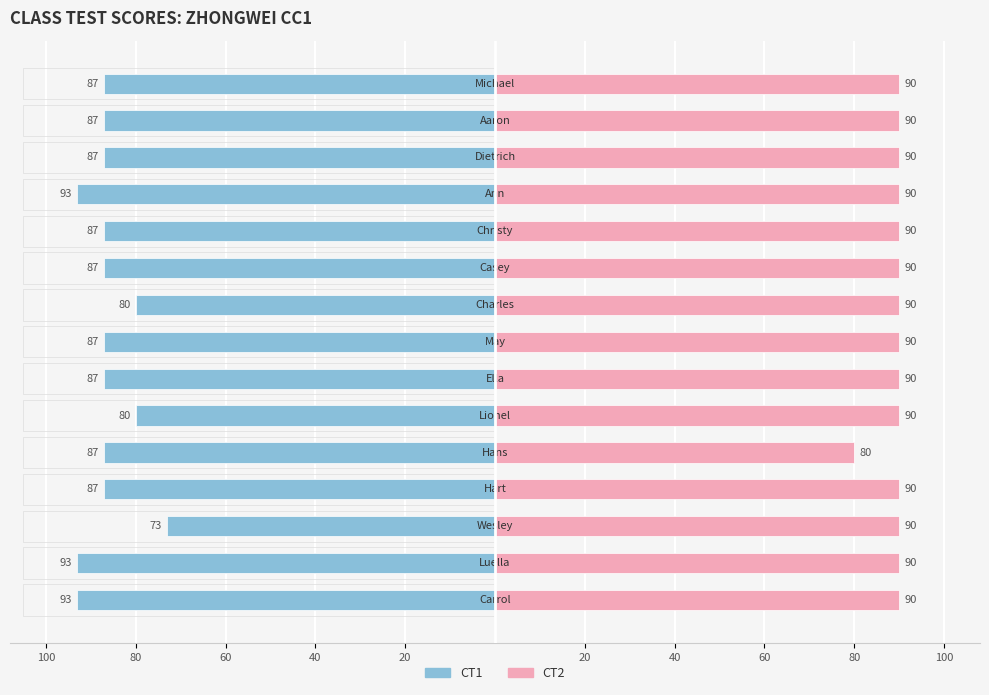

At how many categories does at least one series exceed -44?

15